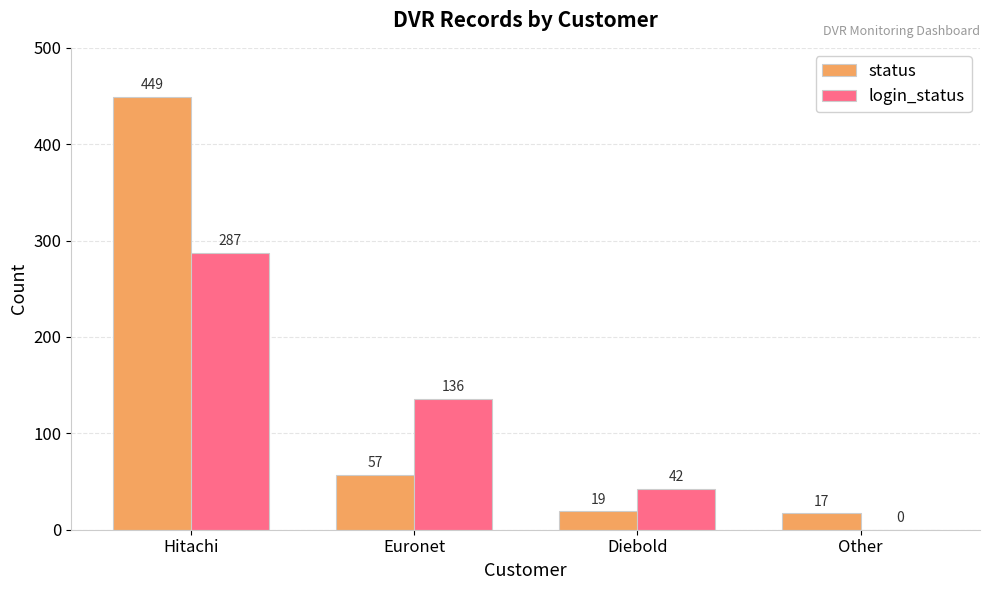

Which series changed the most between Hitachi and Euronet?

status